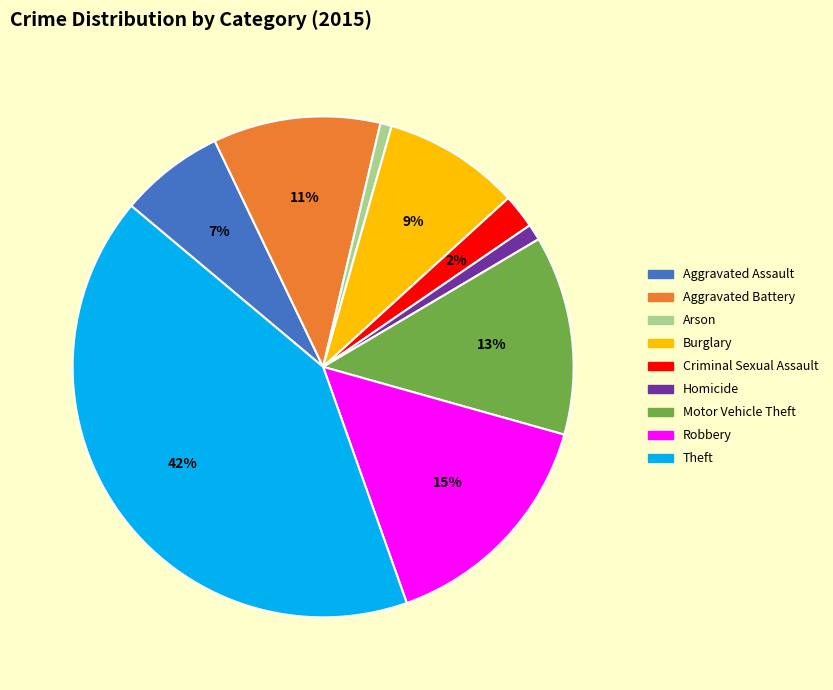

Between Aggravated Battery and Robbery, which is larger?

Robbery